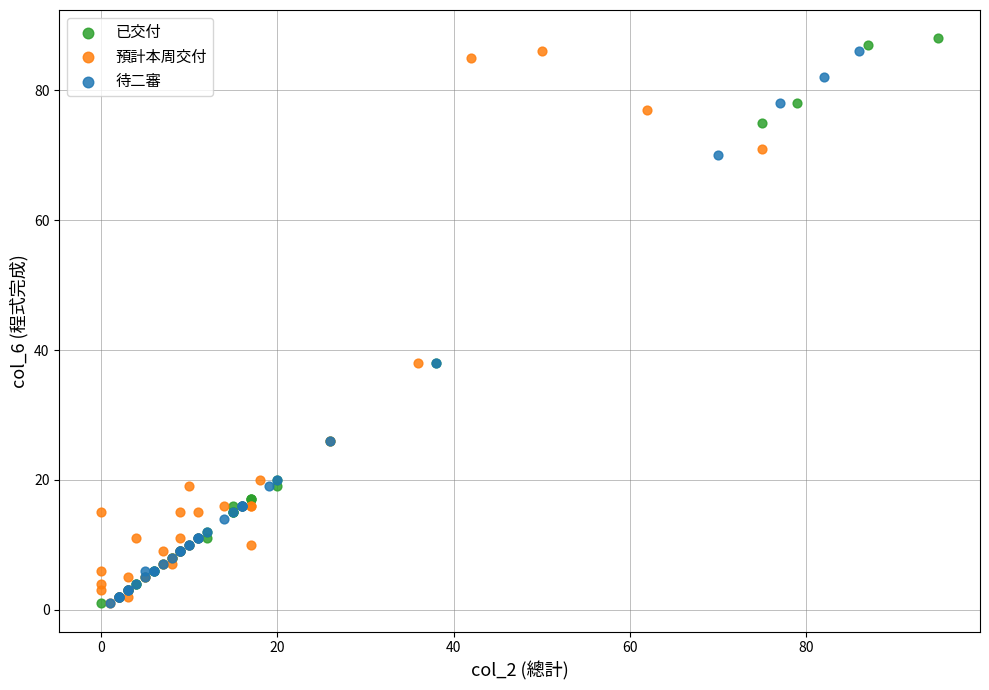

Which series has the widest spread of Y values?

已交付